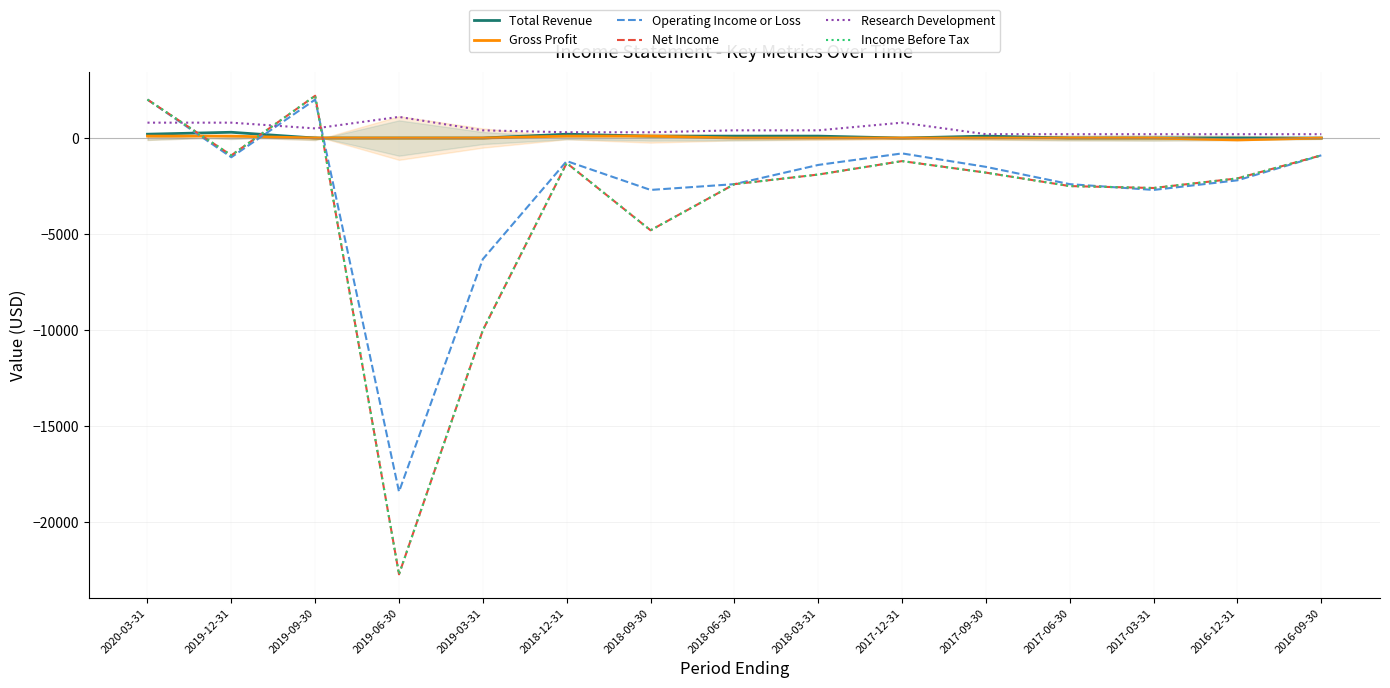

Reading left to right, extract all data points from this chart.

Total Revenue: 2020-03-31=200	2019-12-31=300	2019-09-30=0	2019-06-30=0	2019-03-31=0	2018-12-31=200	2018-09-30=100	2018-06-30=100	2018-03-31=100	2017-12-31=0	2017-09-30=100	2017-06-30=0	2017-03-31=0	2016-12-31=0	2016-09-30=0
Gross Profit: 2020-03-31=100	2019-12-31=100	2019-09-30=0	2019-06-30=0	2019-03-31=0	2018-12-31=100	2018-09-30=100	2018-06-30=0	2018-03-31=0	2017-12-31=0	2017-09-30=0	2017-06-30=0	2017-03-31=0	2016-12-31=-100	2016-09-30=0
Operating Income or Loss: 2020-03-31=2000	2019-12-31=-1000	2019-09-30=2000	2019-06-30=-18400	2019-03-31=-6300	2018-12-31=-1200	2018-09-30=-2700	2018-06-30=-2400	2018-03-31=-1400	2017-12-31=-800	2017-09-30=-1500	2017-06-30=-2400	2017-03-31=-2700	2016-12-31=-2200	2016-09-30=-900
Net Income: 2020-03-31=2000	2019-12-31=-900	2019-09-30=2200	2019-06-30=-22700	2019-03-31=-10000	2018-12-31=-1300	2018-09-30=-4800	2018-06-30=-2400	2018-03-31=-1900	2017-12-31=-1200	2017-09-30=-1800	2017-06-30=-2500	2017-03-31=-2600	2016-12-31=-2100	2016-09-30=-900
Research Development: 2020-03-31=800	2019-12-31=800	2019-09-30=500	2019-06-30=1100	2019-03-31=400	2018-12-31=300	2018-09-30=300	2018-06-30=400	2018-03-31=400	2017-12-31=800	2017-09-30=200	2017-06-30=200	2017-03-31=200	2016-12-31=200	2016-09-30=200
Income Before Tax: 2020-03-31=2000	2019-12-31=-900	2019-09-30=2200	2019-06-30=-22700	2019-03-31=-10000	2018-12-31=-1300	2018-09-30=-4800	2018-06-30=-2400	2018-03-31=-1900	2017-12-31=-1200	2017-09-30=-1800	2017-06-30=-2500	2017-03-31=-2600	2016-12-31=-2100	2016-09-30=-900